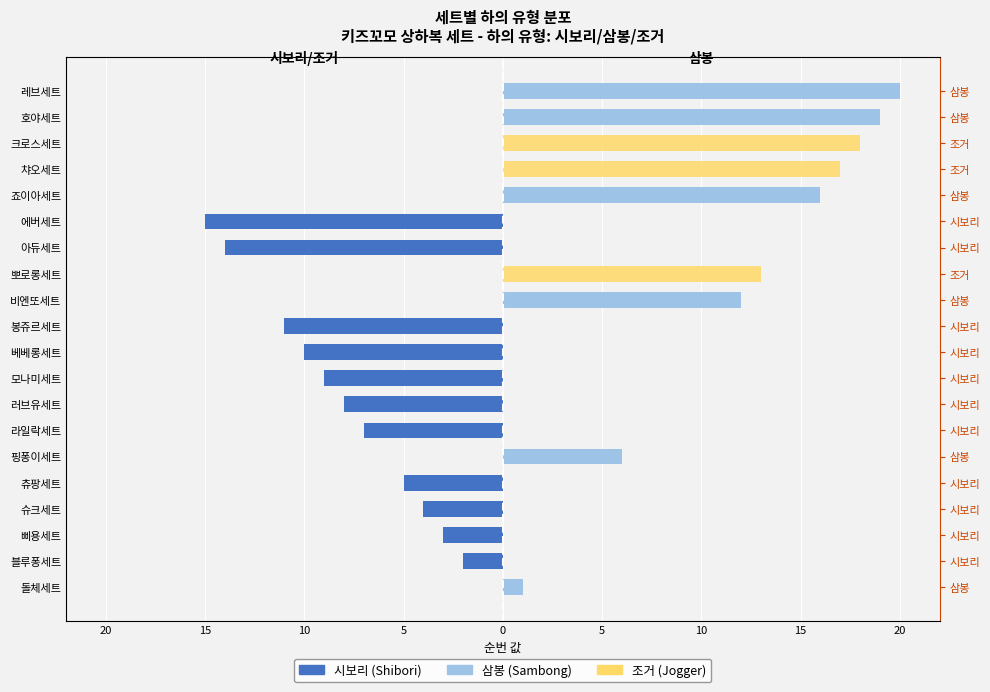

At 러브유세트, list the series in order from largest to smallest.

삼봉, 조거, 시보리